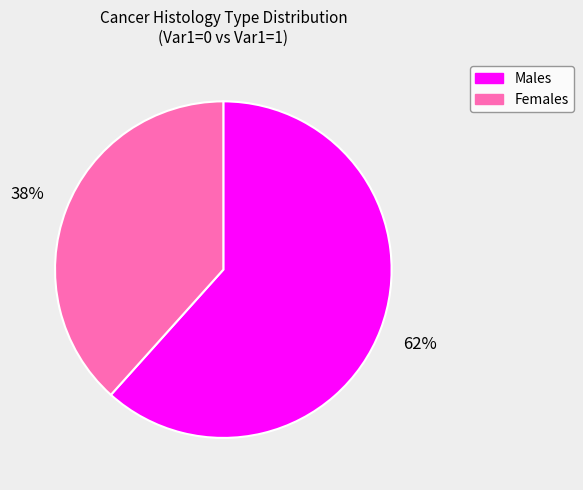

To the nearest percent, what is the average slice percentage?

50%